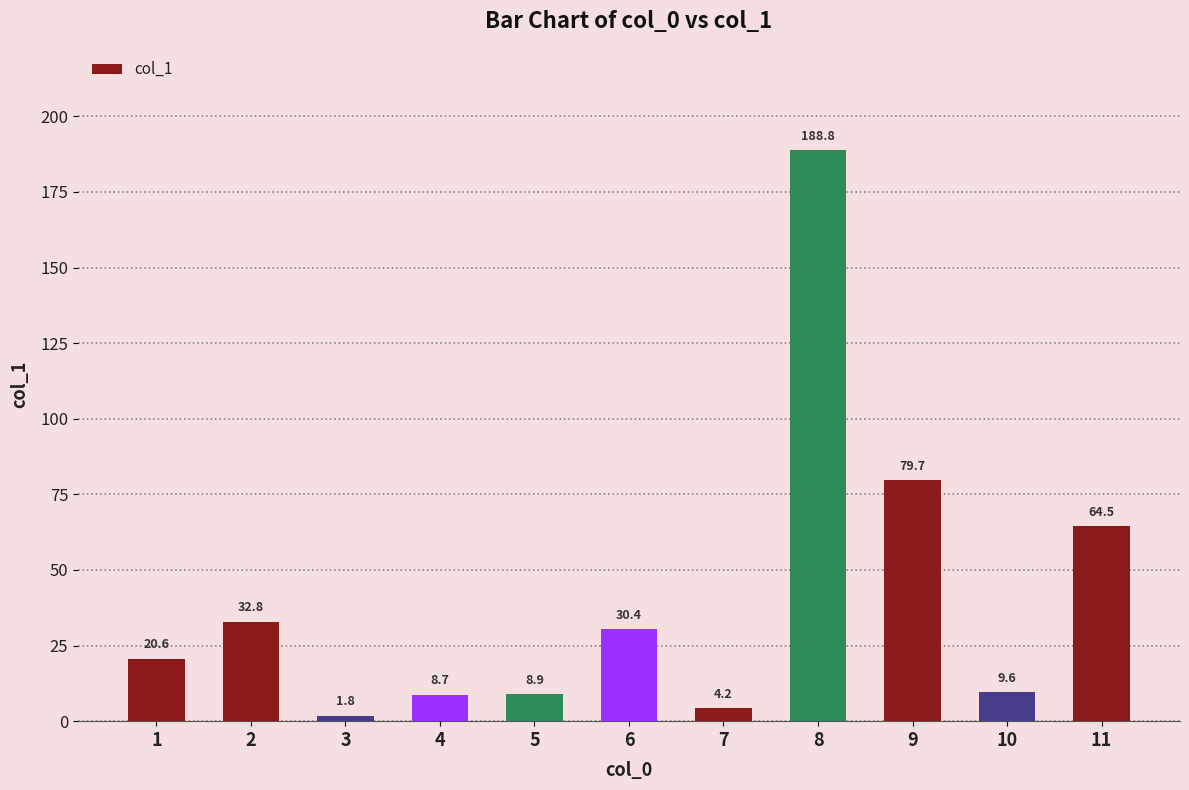

Which label corresponds to the smallest value in the chart?

3